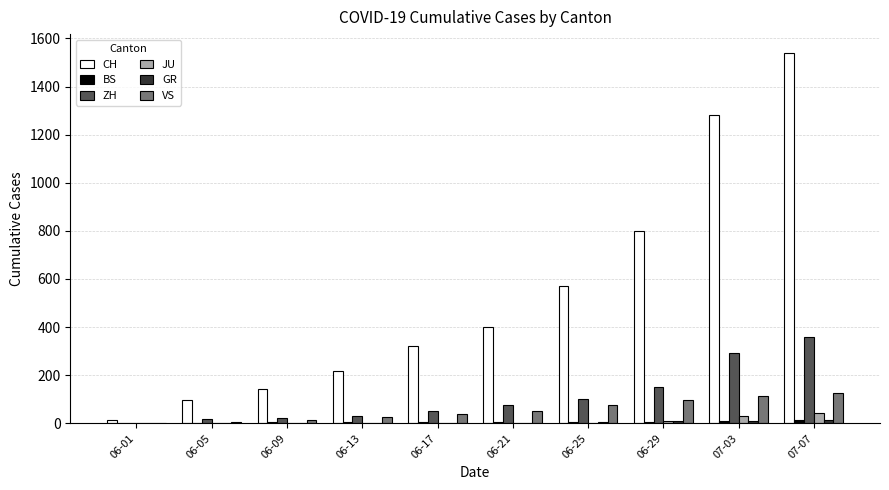

The value of ZH at 07-07 is 357. True or false?

True